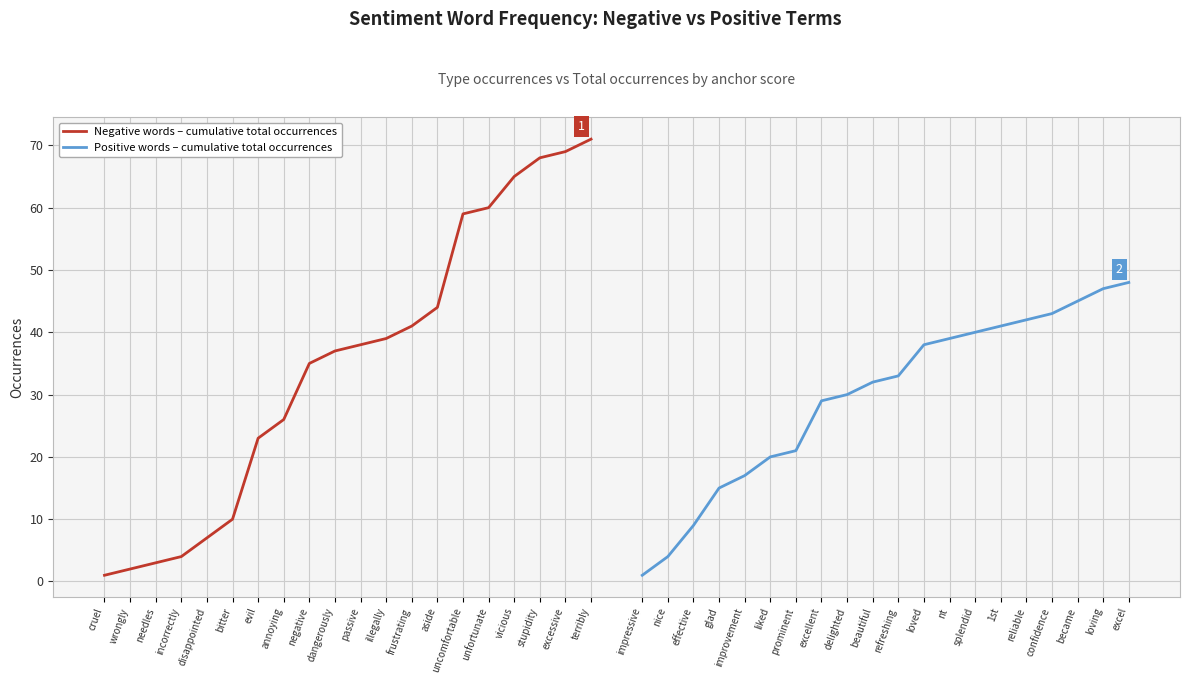

The value of Negative words – cumulative total occurrences at negative is 35. True or false?

True